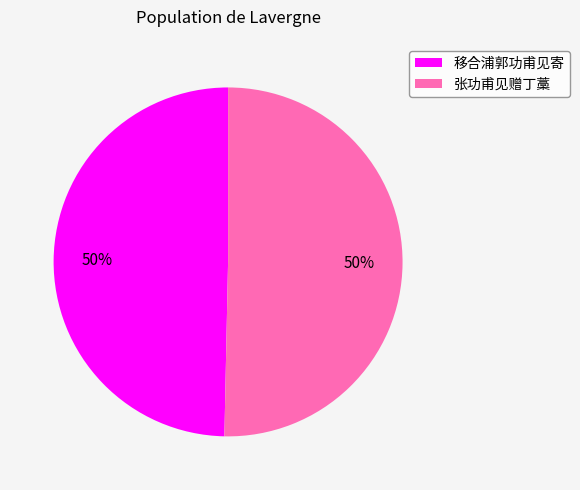

Combined, do 移合浦郭功甫见寄 and 张功甫见赠丁藁 account for over 50%?

Yes